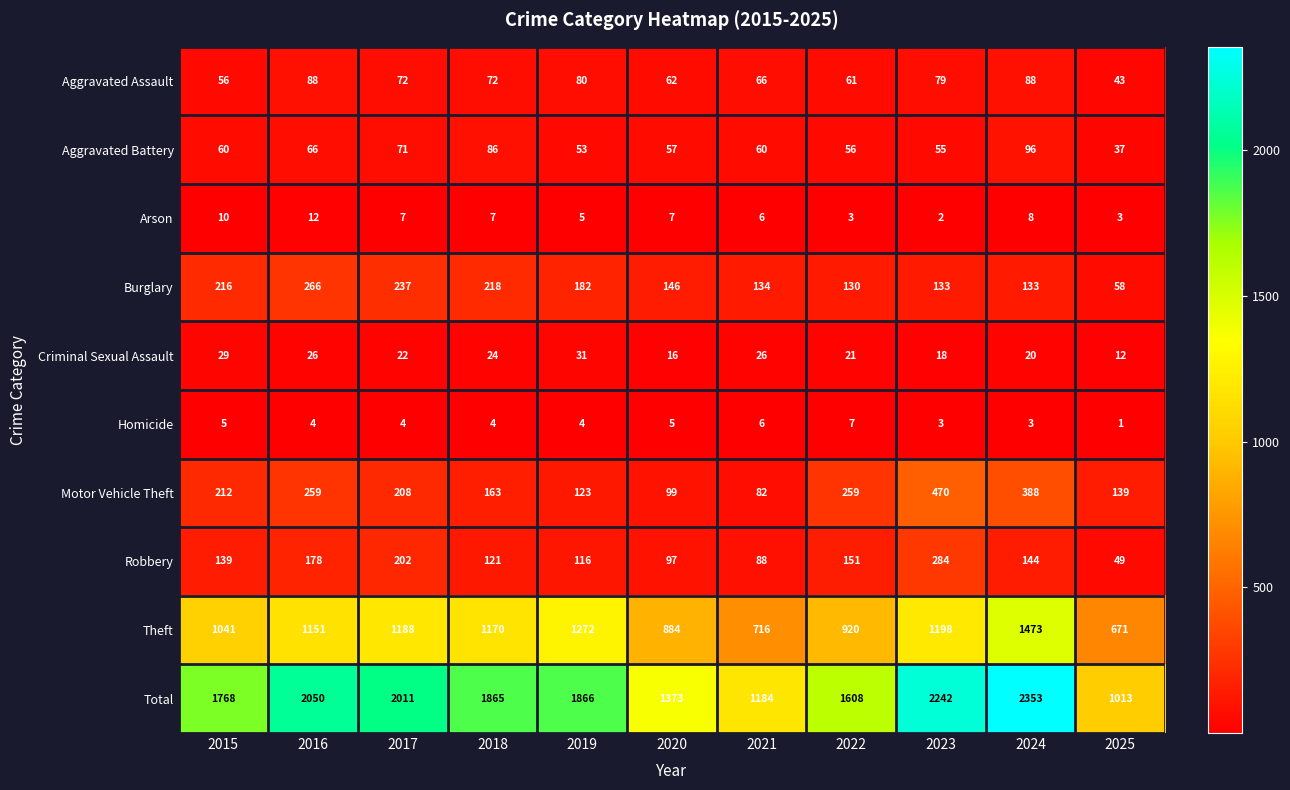

At 2022, list the series in order from smallest to largest.

Arson, Homicide, Criminal Sexual Assault, Aggravated Battery, Aggravated Assault, Burglary, Robbery, Motor Vehicle Theft, Theft, Total